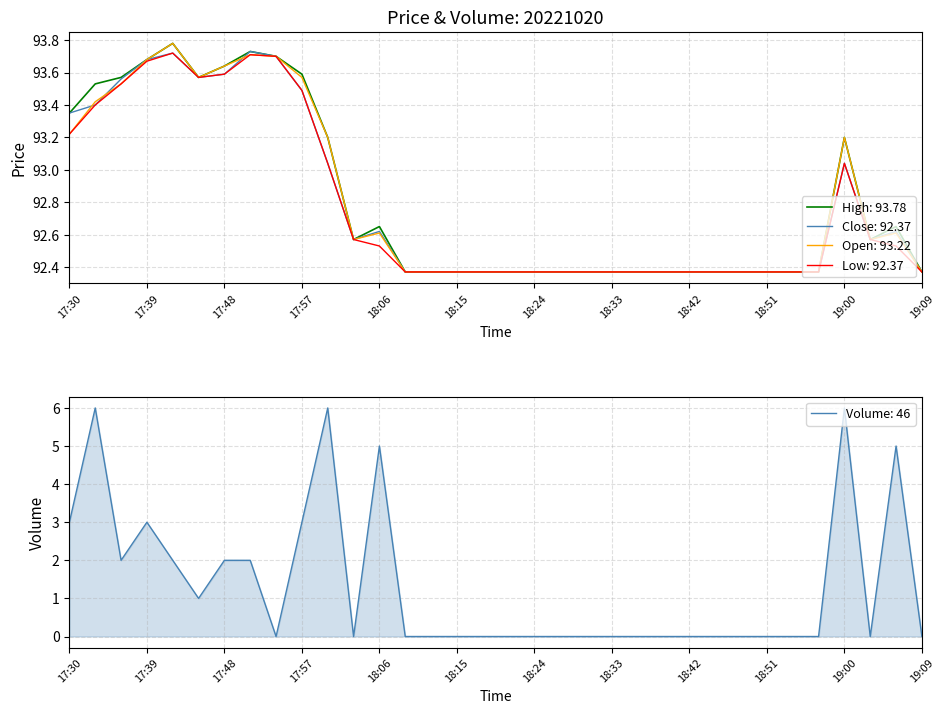

Is it true that Close: 92.37 equals 155.0 at 18:15?

False